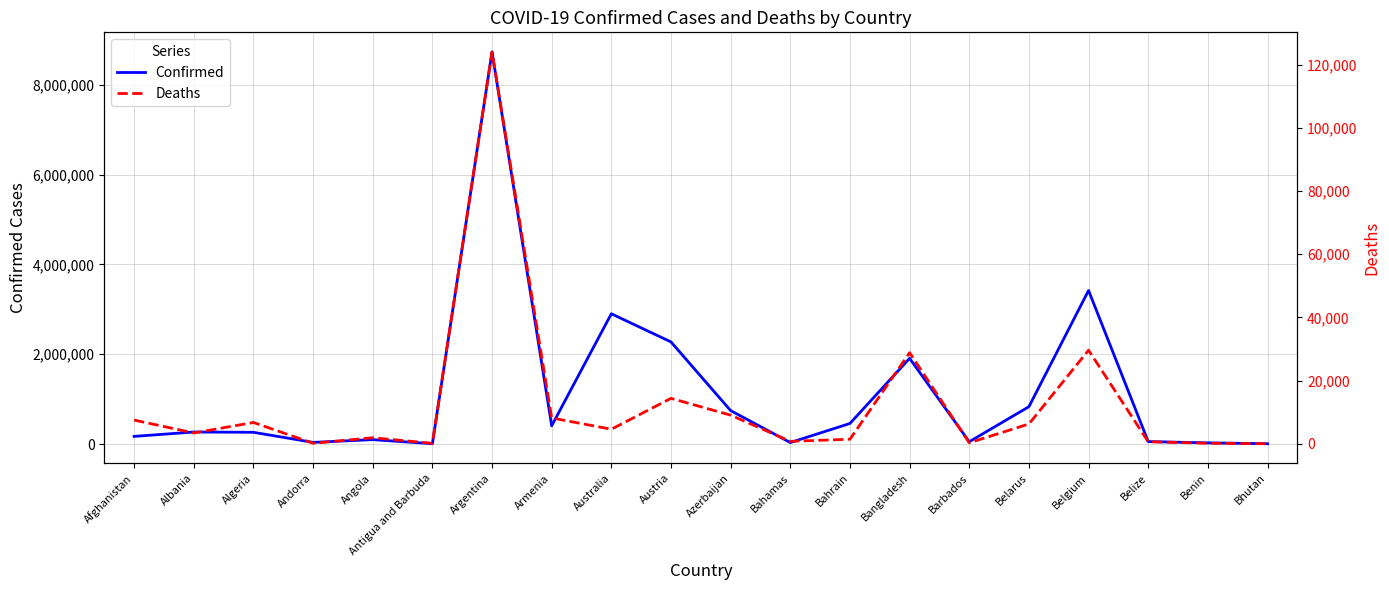

The Deaths series shows 1490 at Albania. True or false?

False